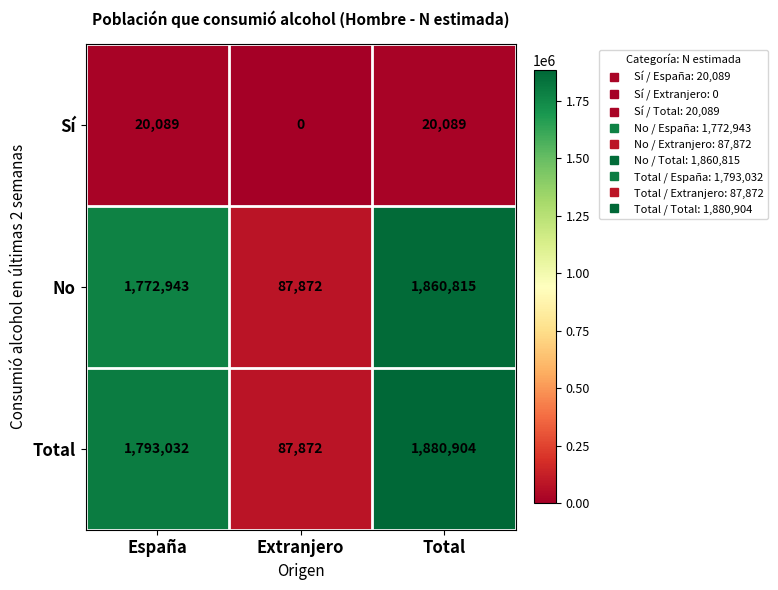

Reading left to right, what are all the values shown in this chart?

Sí: 20089	0	20089
No: 1772943	87872	1860815
Total: 1793032	87872	1880904